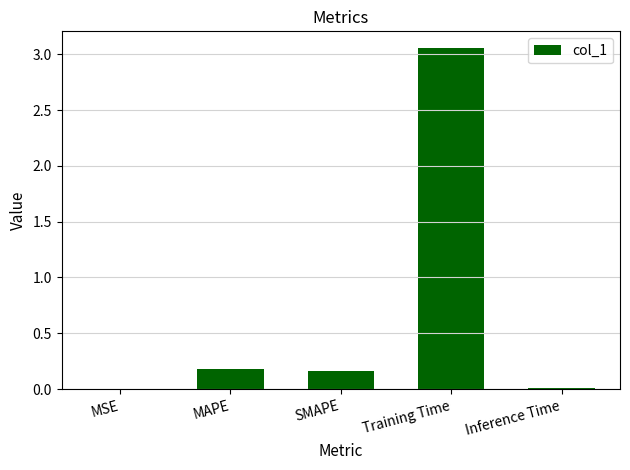

The value at MAPE is 0.2. True or false?

True